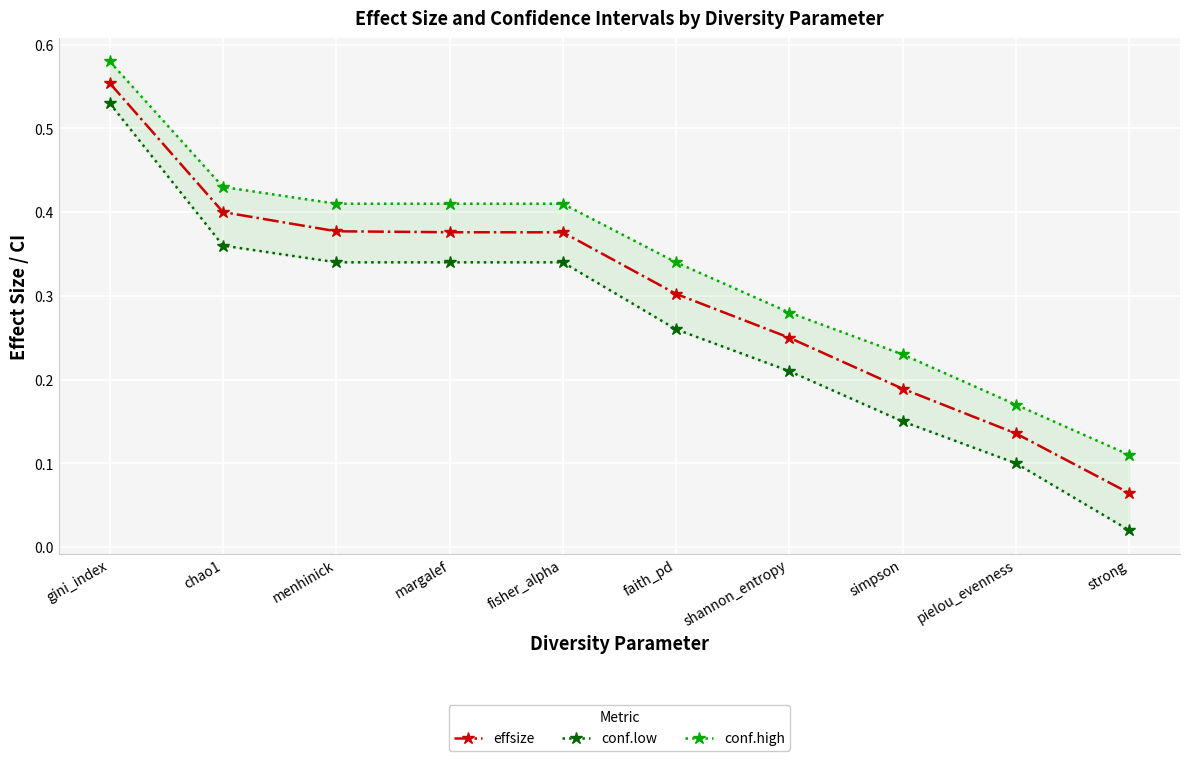

Count the number of categories in the chart.

10